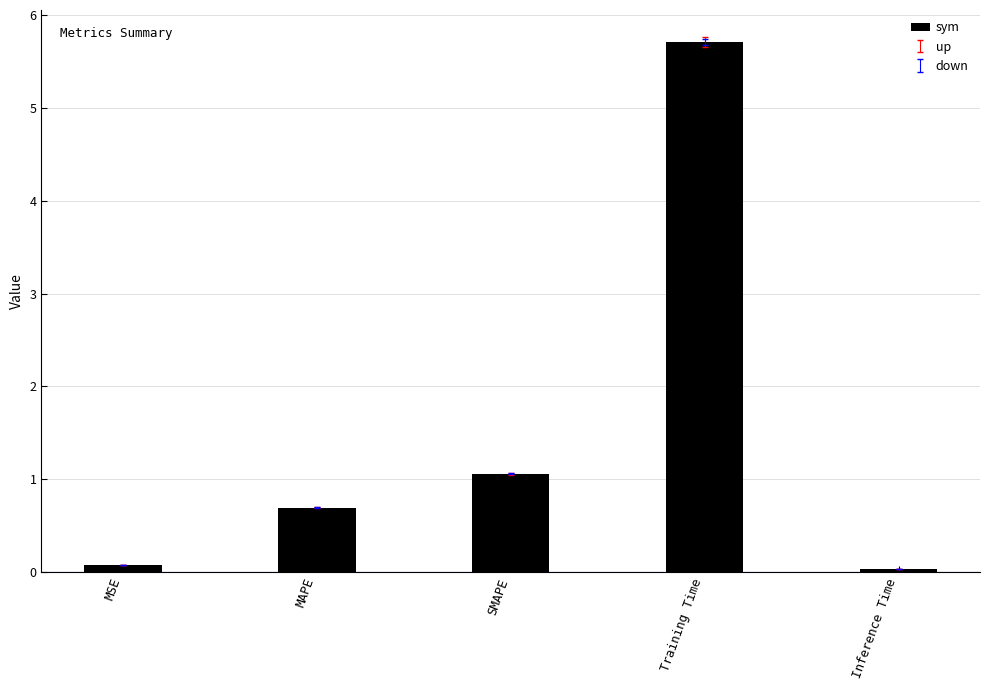

What is the label of the 3rd bar from the right?

SMAPE